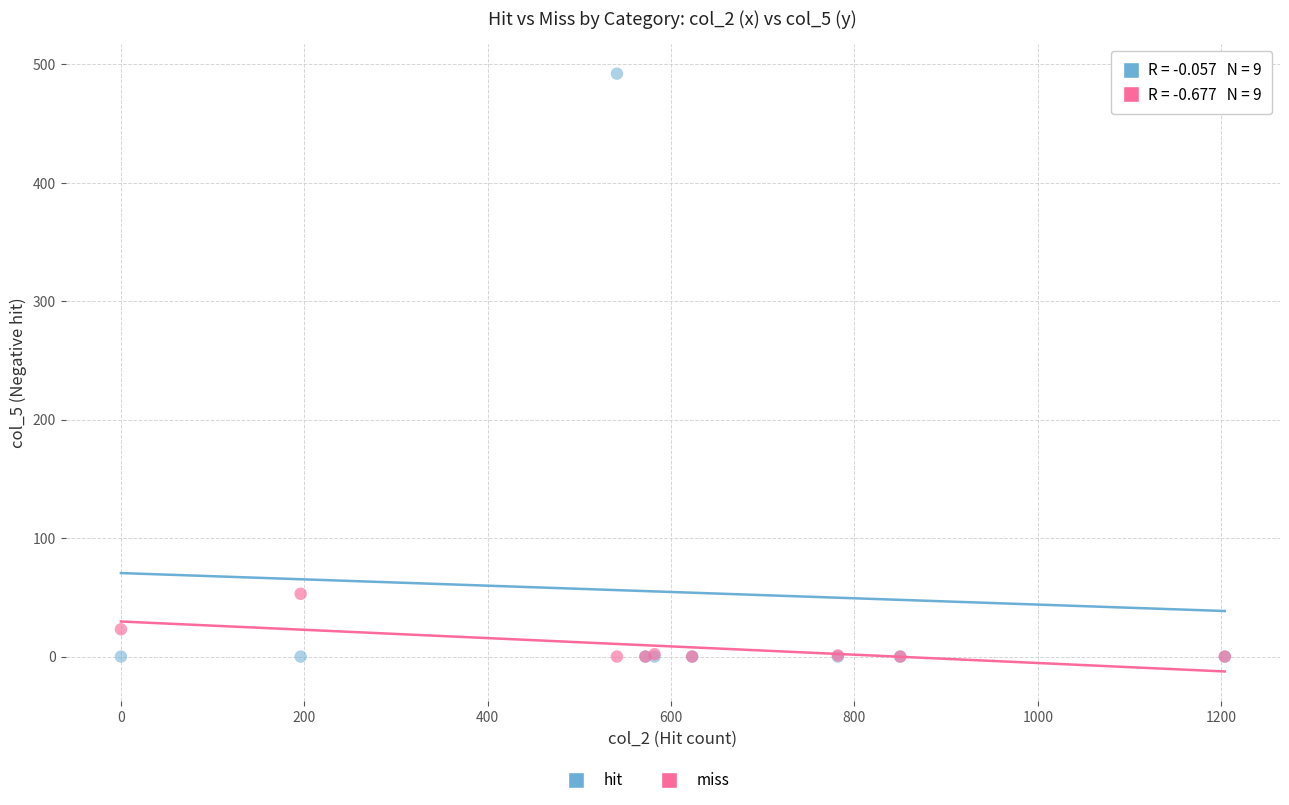

Across all series, what Y value is closest to 246?

53